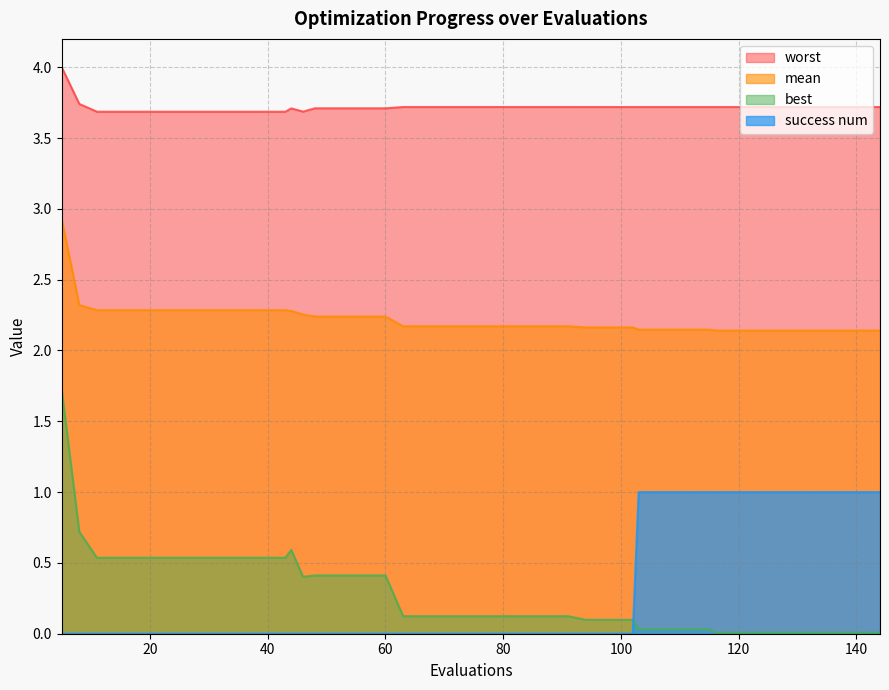

Does the chart have visible grid lines?

Yes